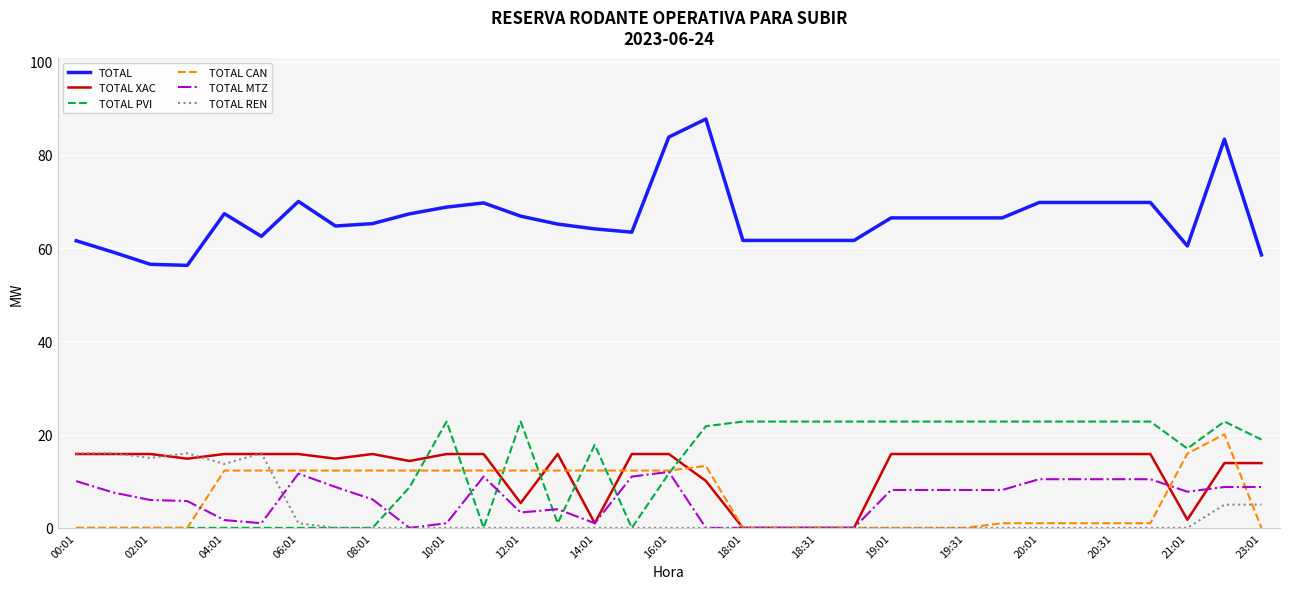

True or false: TOTAL XAC and TOTAL cross at least once.

False